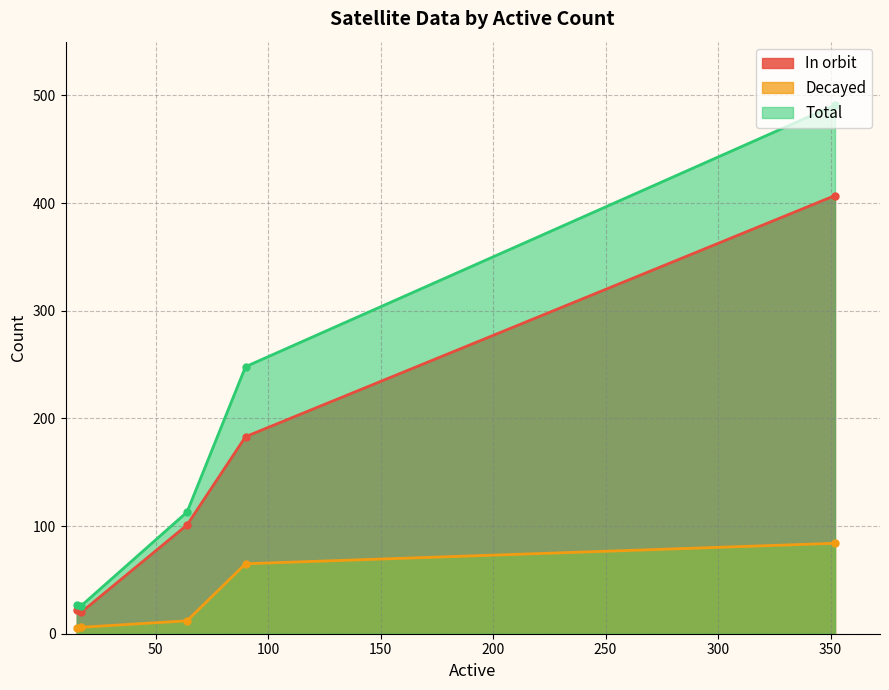

At 352, list the series in order from smallest to largest.

Decayed, In orbit, Total